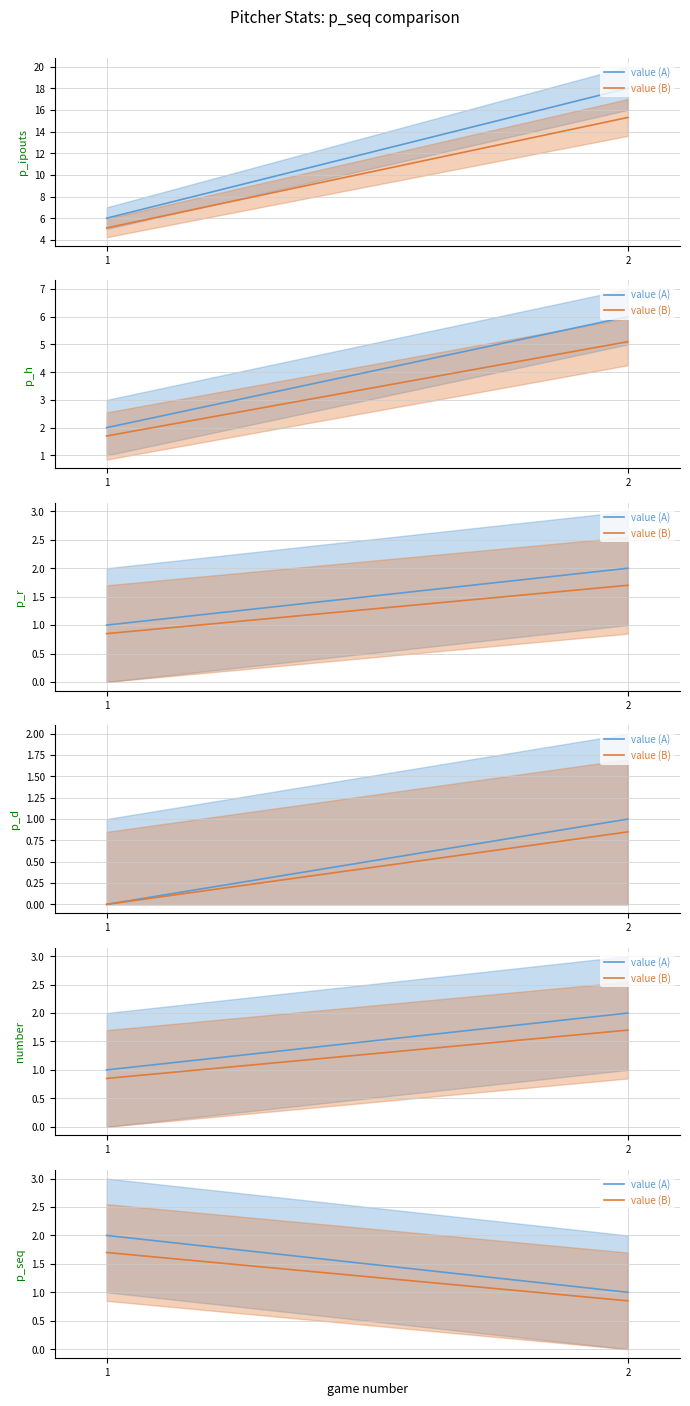

Reading left to right, what are all the values shown in this chart?

value (A): 2.0	1.0
value (B): 1.7	0.8